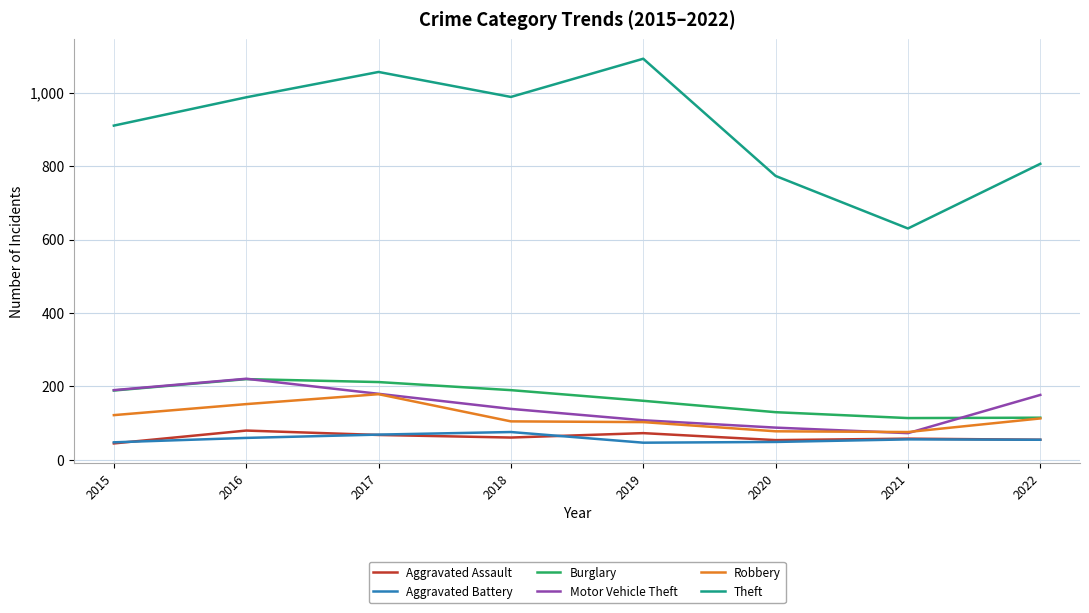

True or false: Burglary and Aggravated Assault intersect in this chart.

False